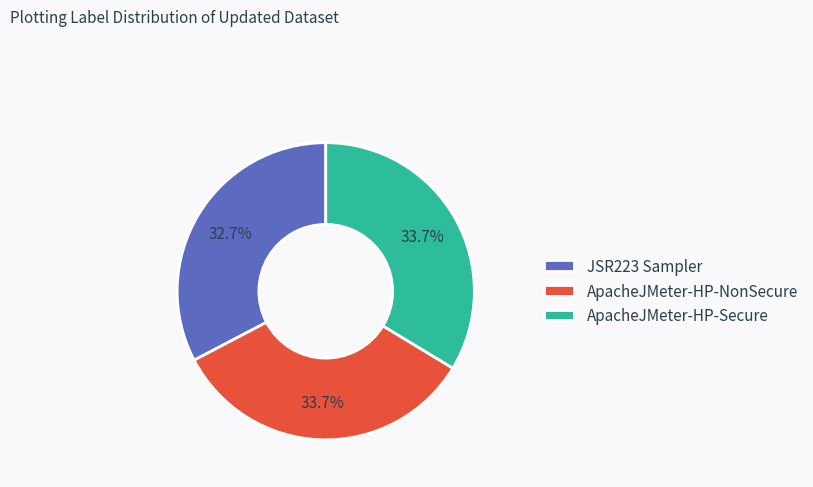

Approximately how many times larger is the value at ApacheJMeter-HP-Secure compared to ApacheJMeter-HP-NonSecure?

1.0